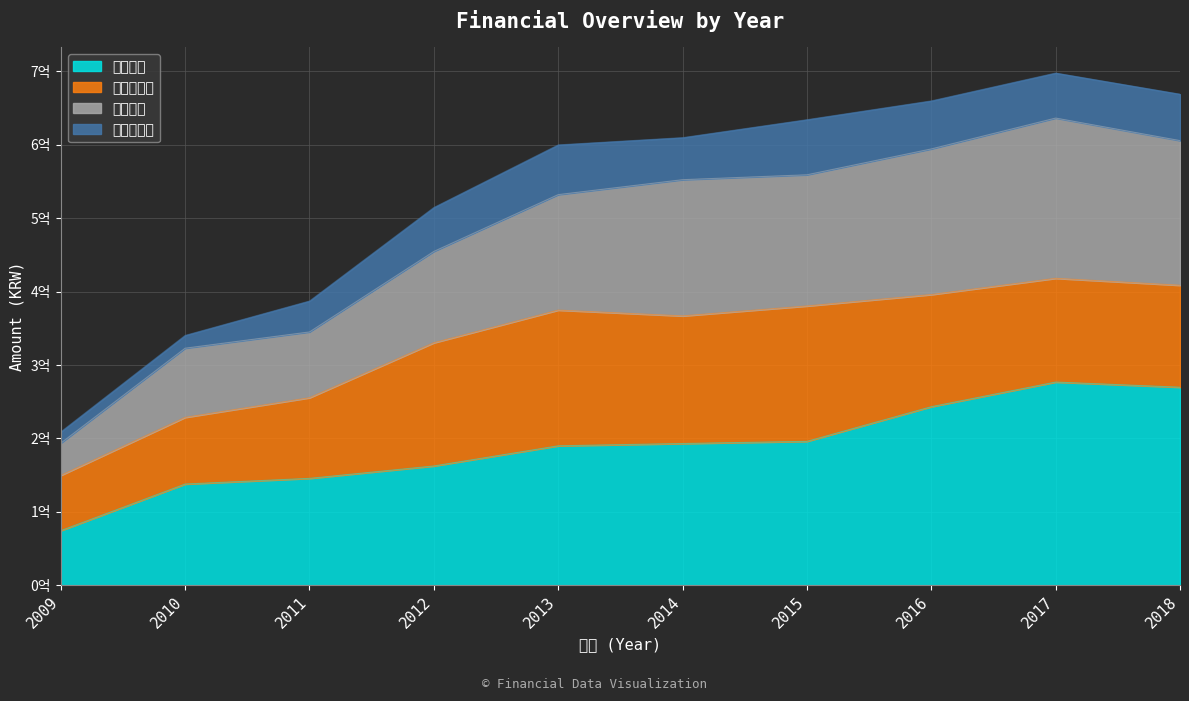

What is the minimum value for 유동부채?

193635302